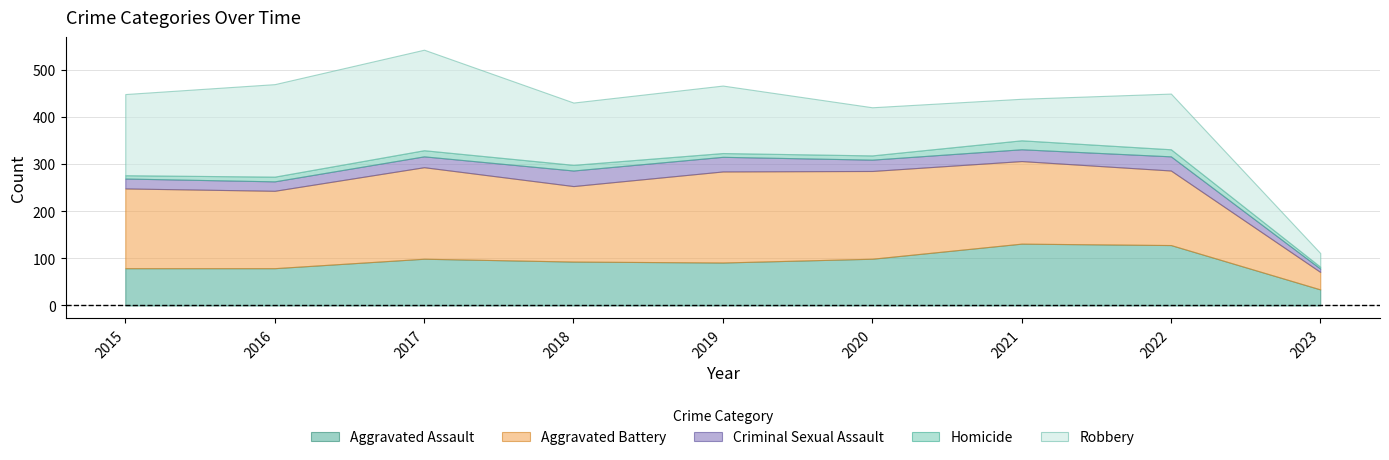

Does the chart have visible grid lines?

Yes